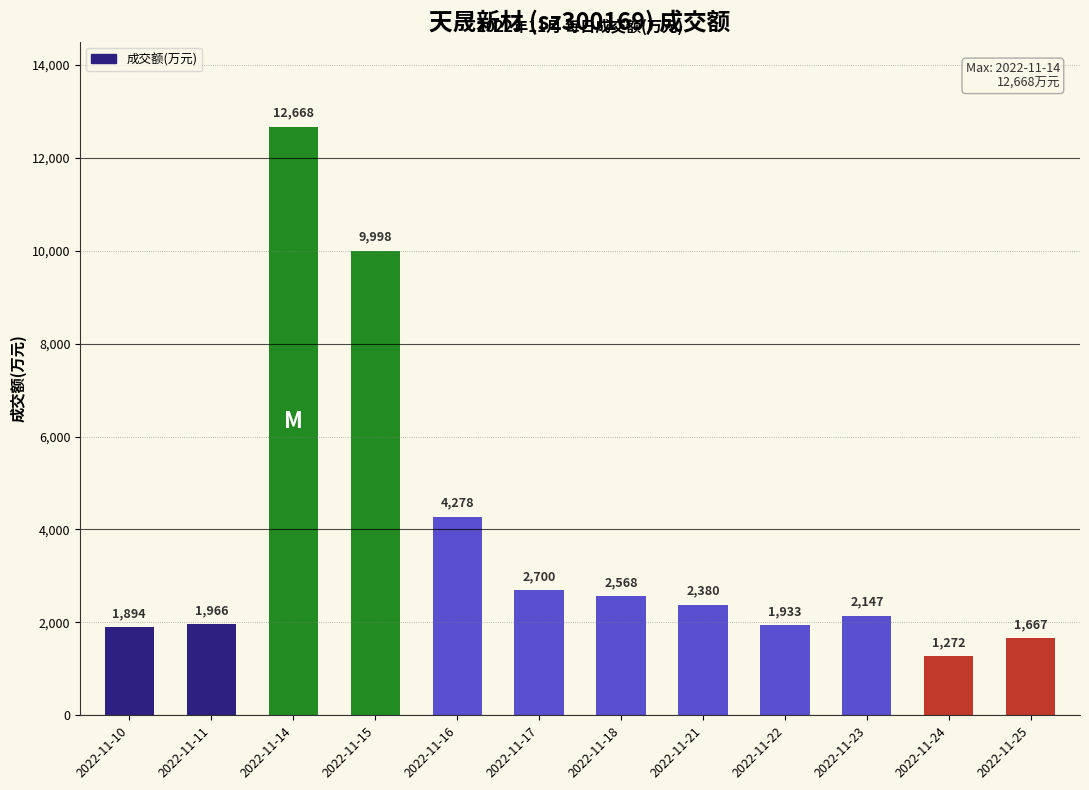

True or false: the data shows 2579 at 2022-11-10.

False